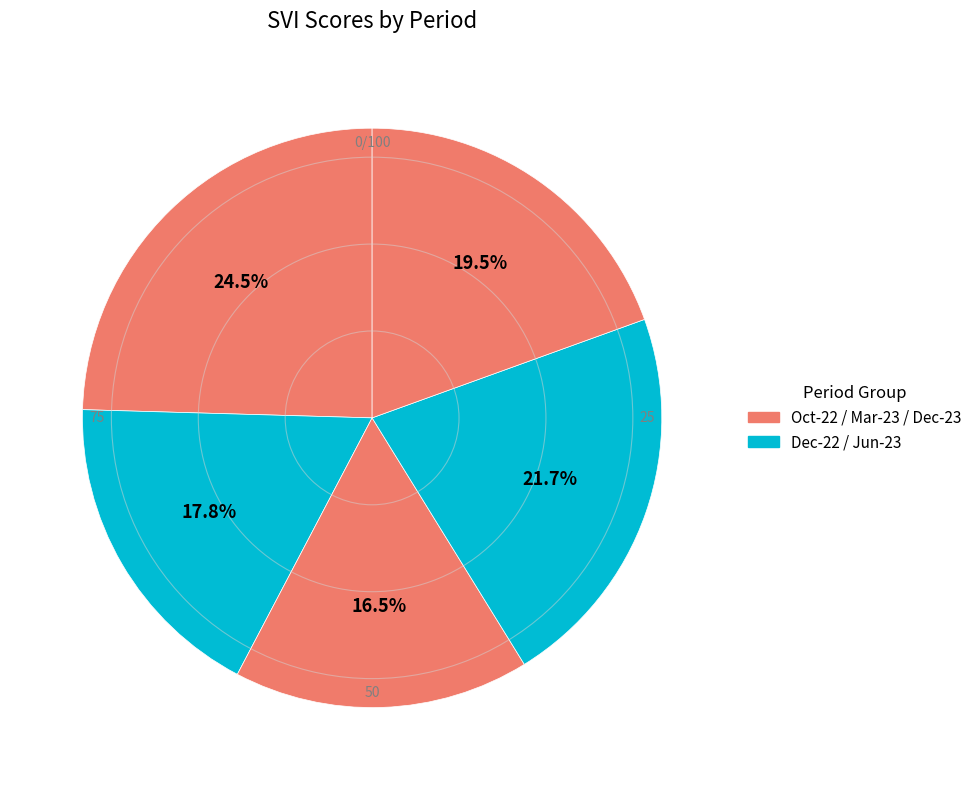

Count the number of slices in the pie.

5